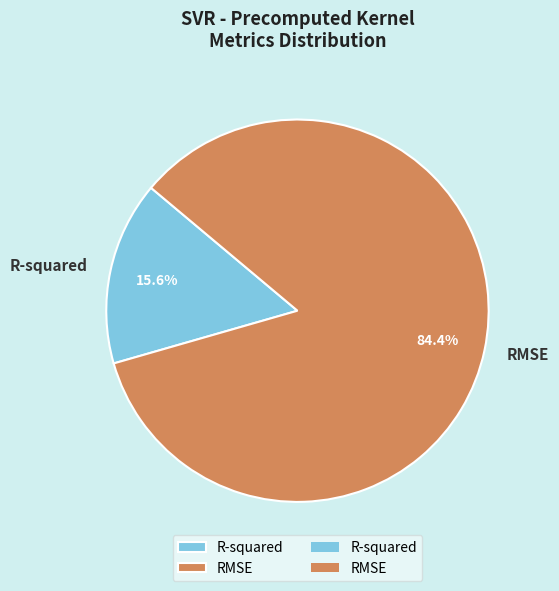

Does any single category account for the majority?

Yes